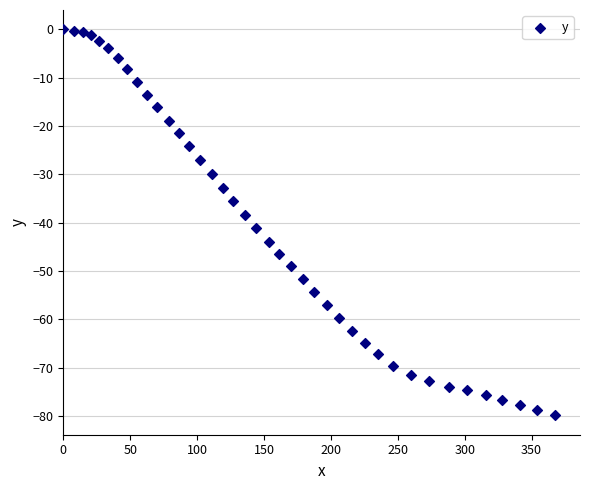

What is the range of Y values (max minus min)?

79.9